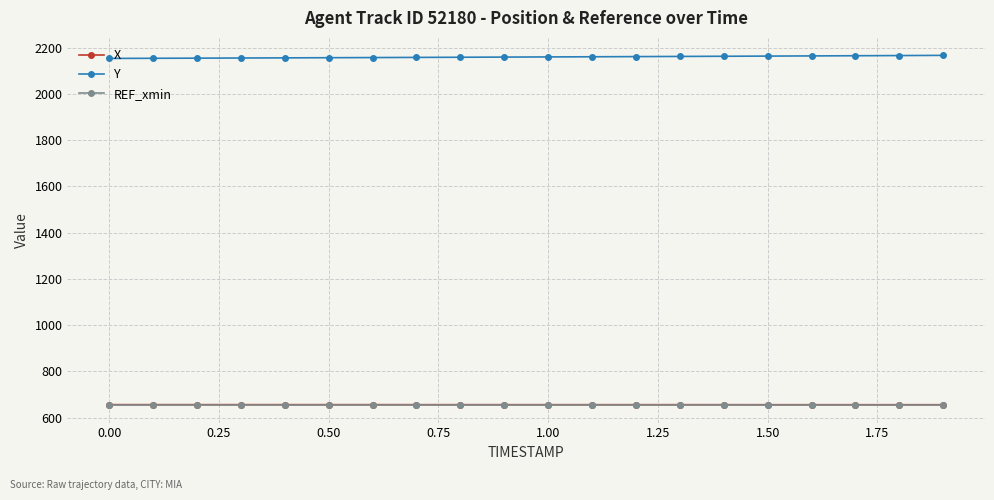

At how many categories does at least one series exceed 880?

20